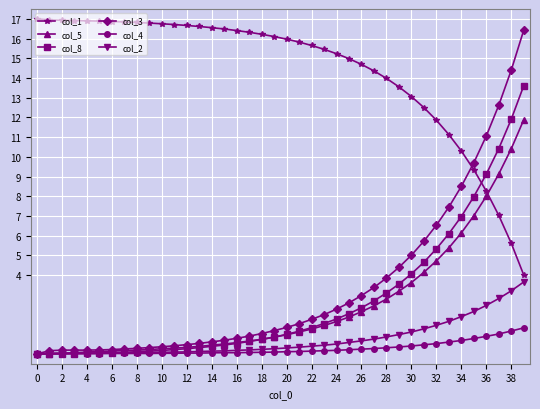

How many lines are shown in the chart?

6